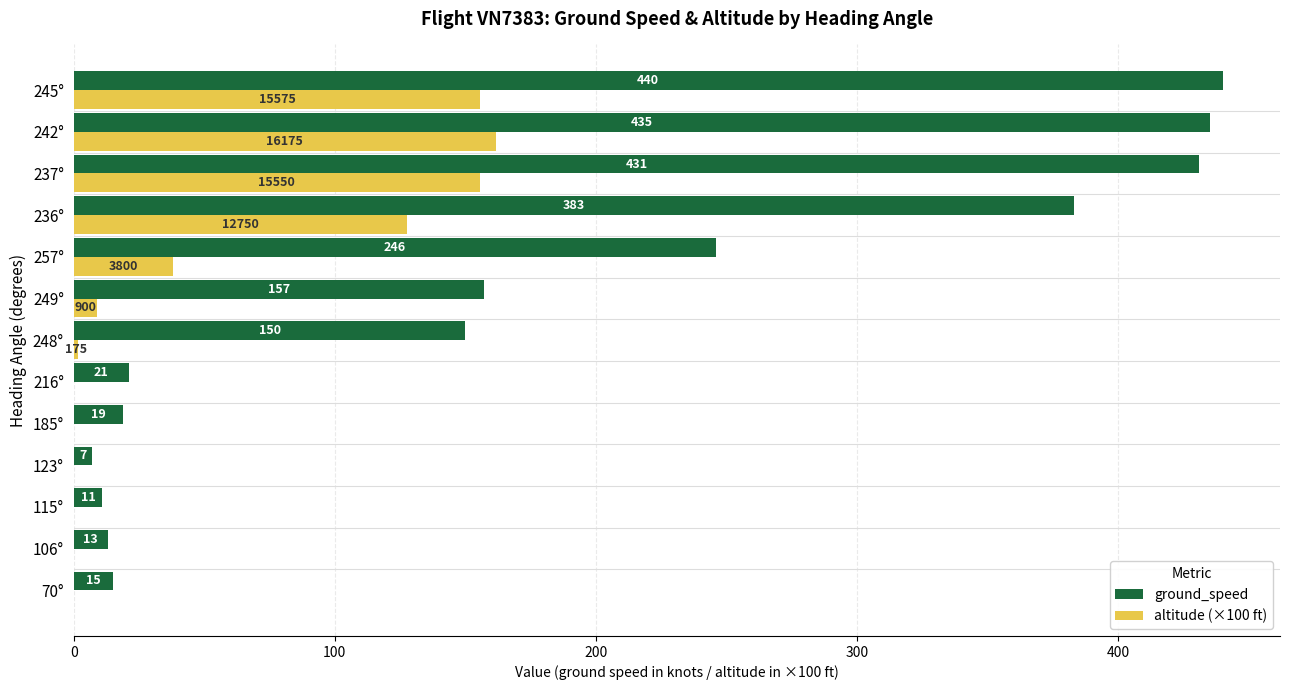

What is the maximum value shown in the chart?

440.0